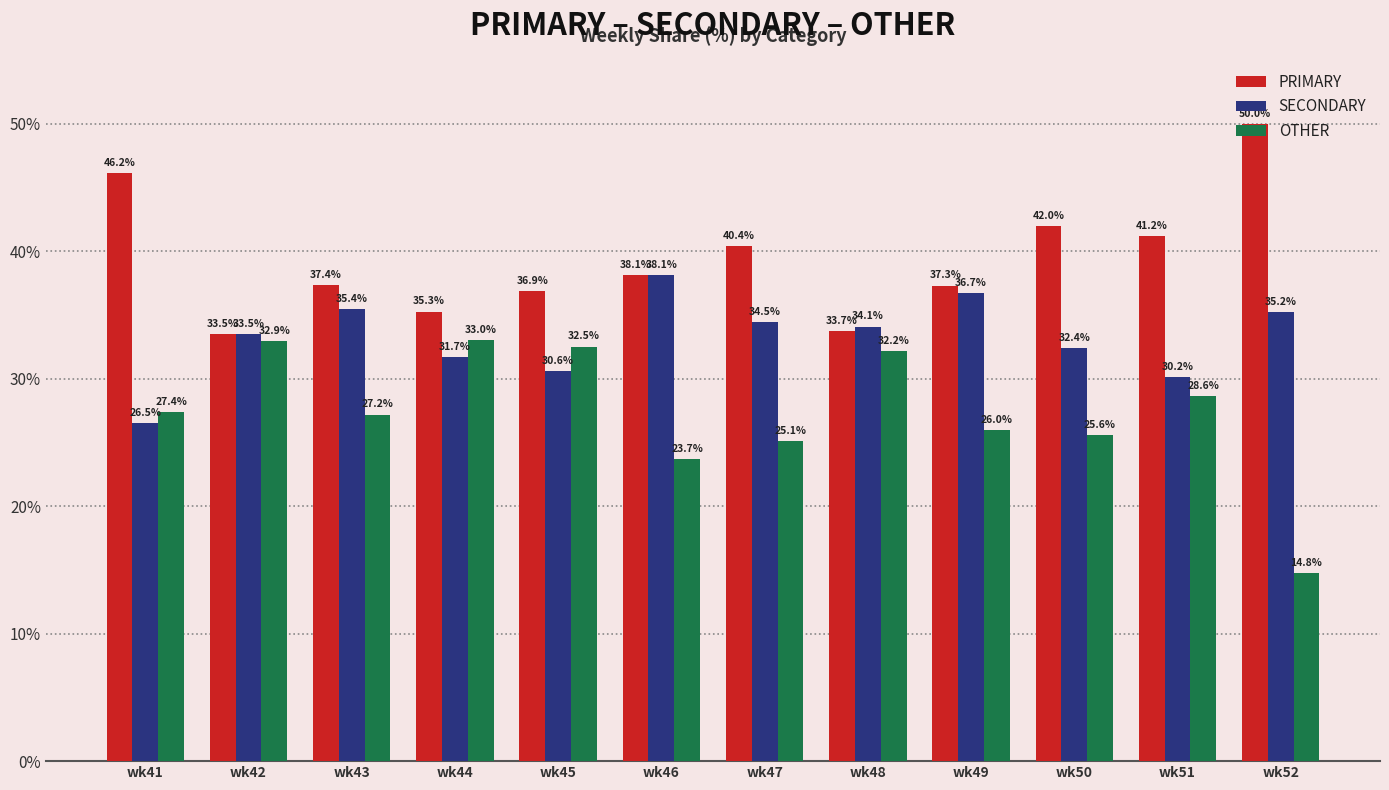

What is the value of the OTHER bar at the 8th from the left?

32.2